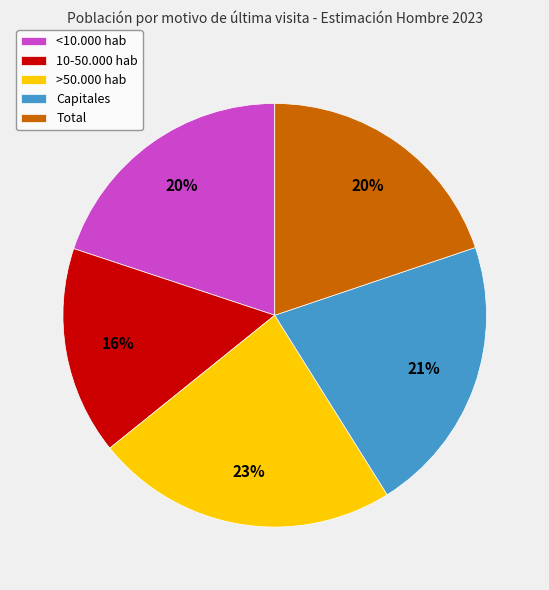

To the nearest percent, what percentage of the pie is >50.000 hab?

23%